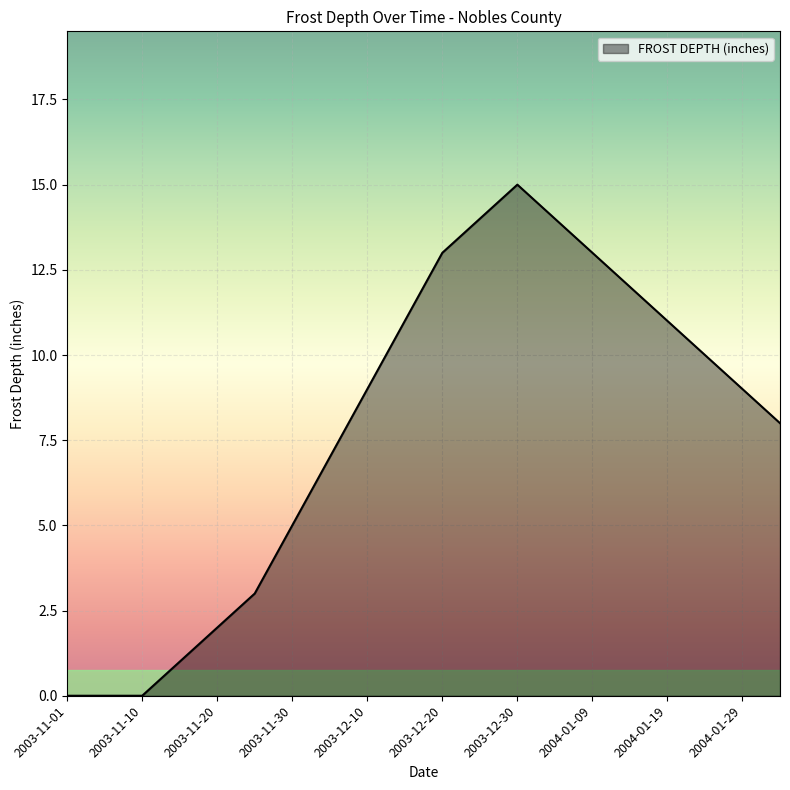

What is the maximum value shown in the chart?

15